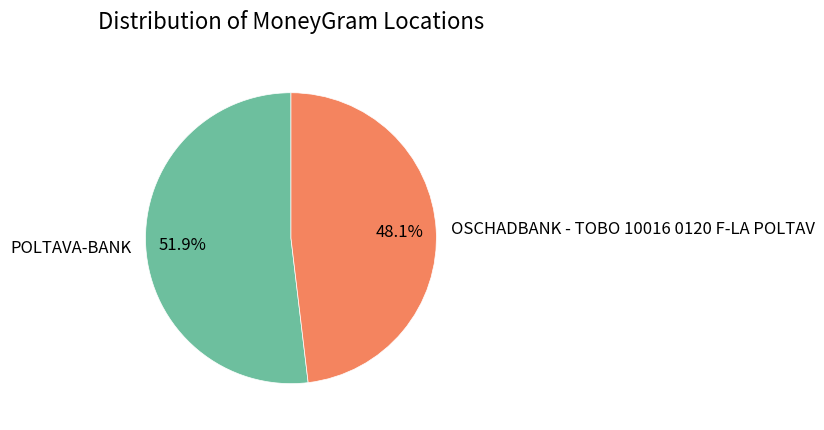

Which has a higher value, POLTAVA-BANK or OSCHADBANK - TOBO 10016 0120 F-LA POLTAV?

POLTAVA-BANK